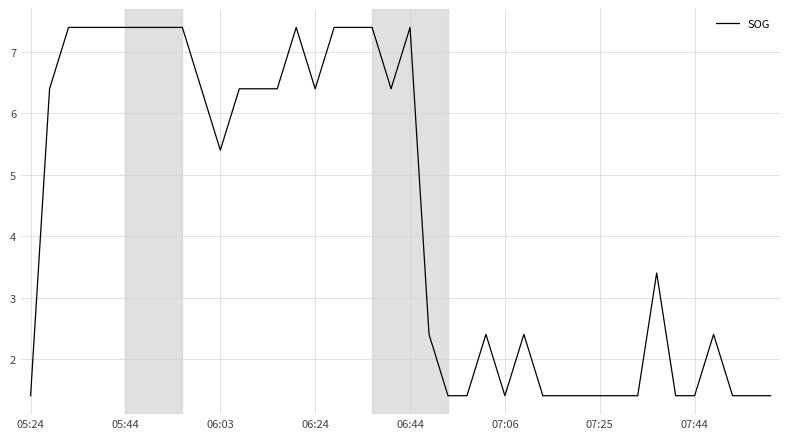

What is the minimum value shown in the chart?

1.4